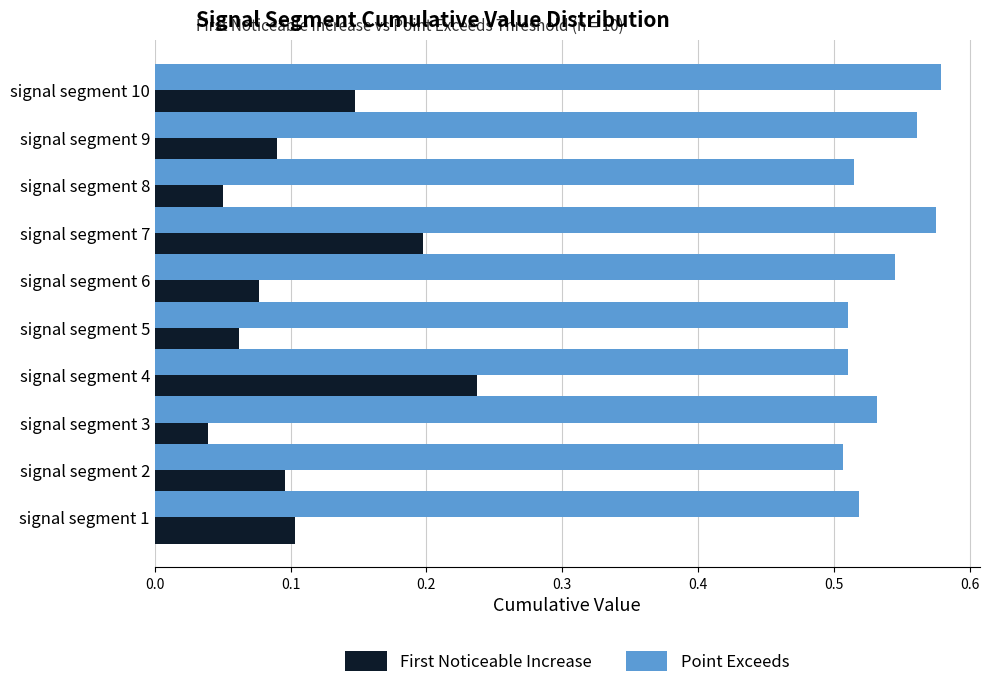

What is the sum of the First Noticeable Increase values at signal segment 4 and signal segment 10?

0.4